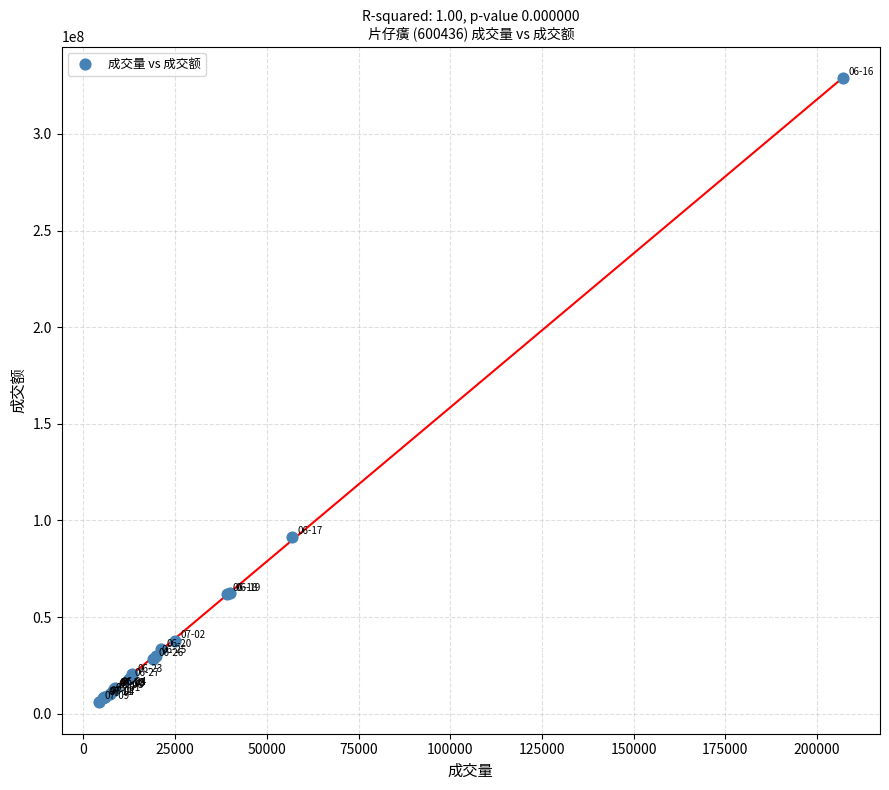

What Y value in the scatter plot is closest to 167587918?

91366338